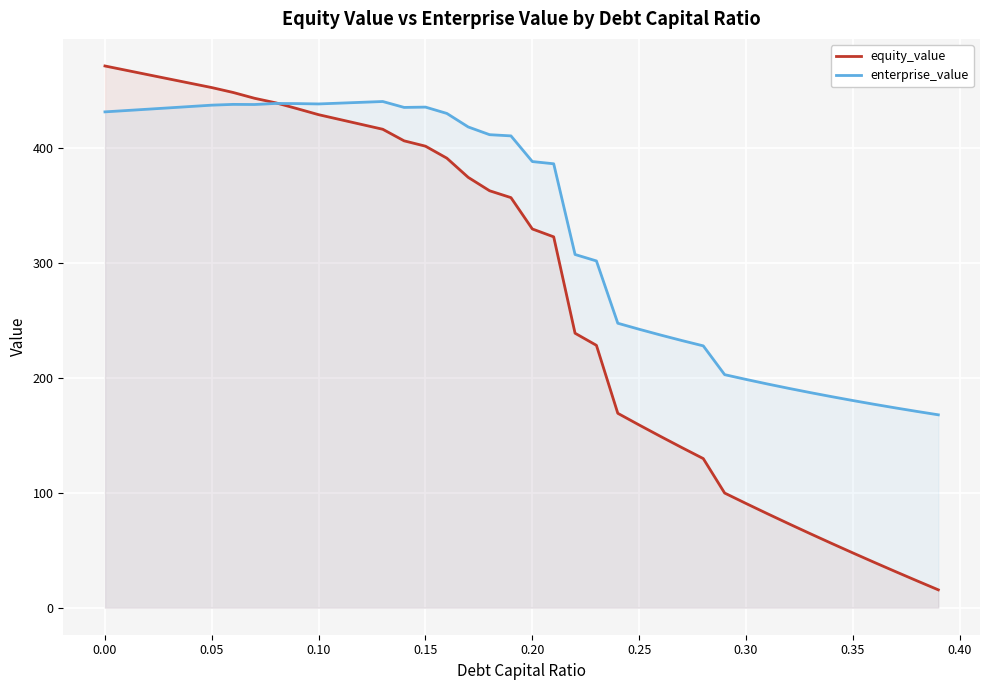

Which series has the largest total across all categories?

enterprise_value